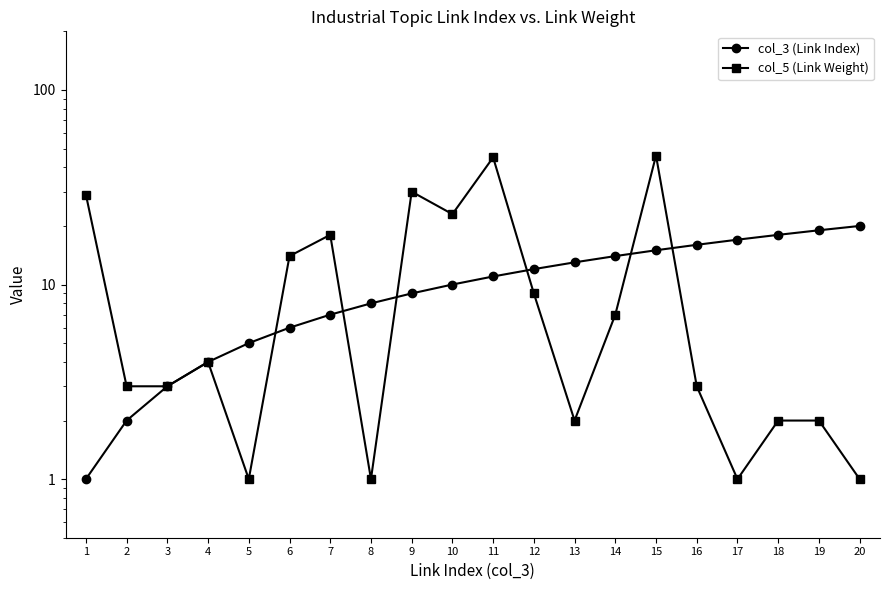

Which series has the largest range (max minus min)?

col_5 (Link Weight)